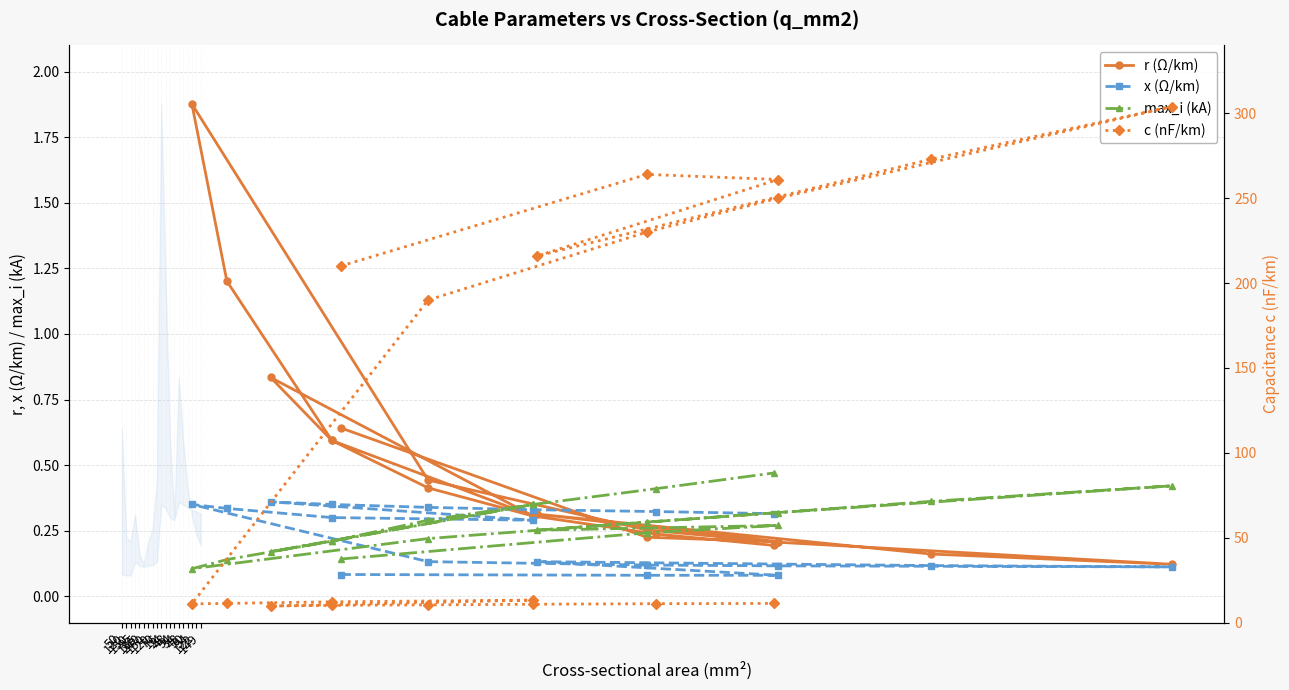

How many lines are shown in the chart?

4